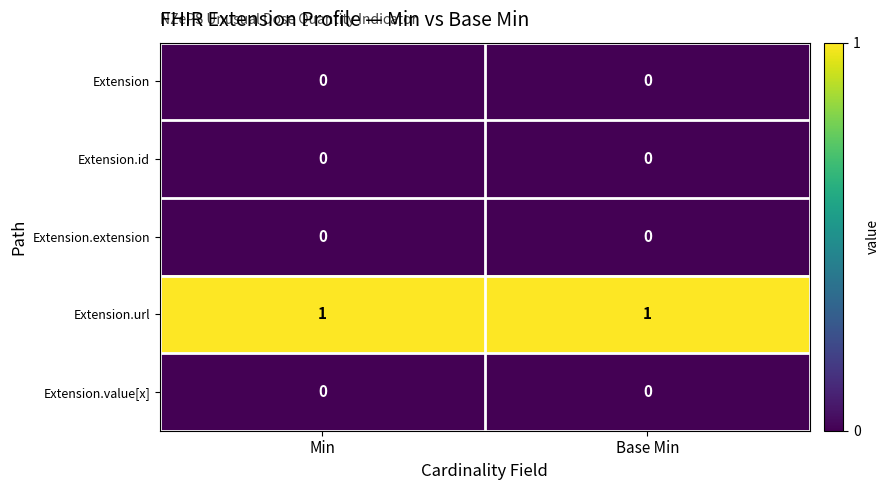

At how many categories does at least one series exceed 0?

2